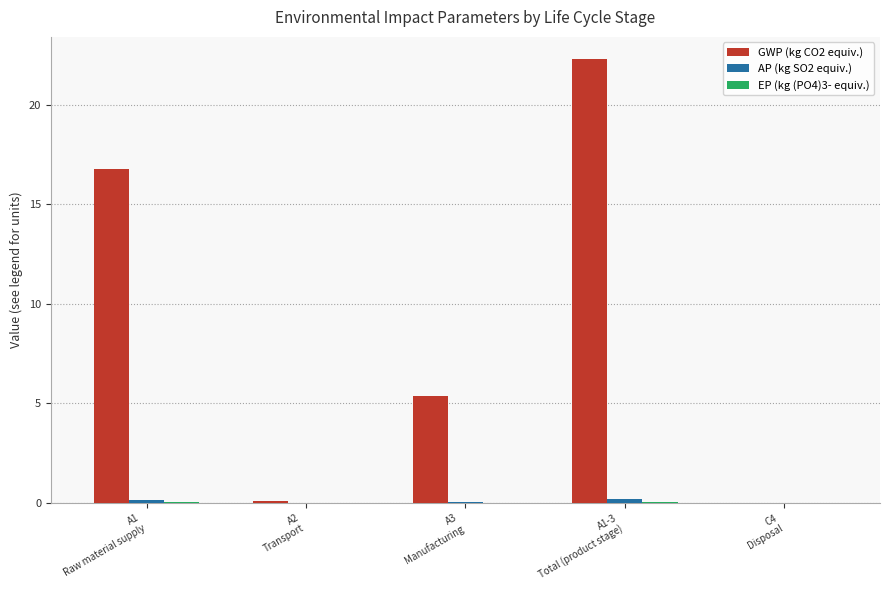

What is the greatest value displayed?

22.3